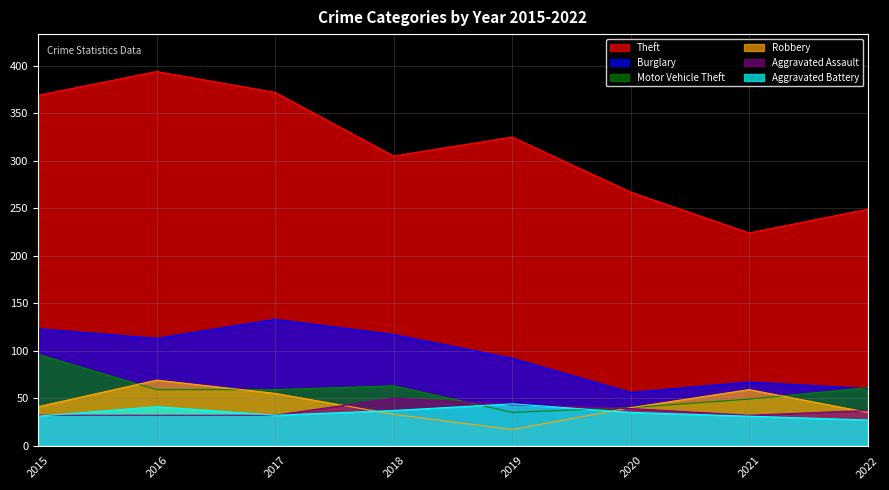

True or false: Aggravated Assault and Aggravated Battery cross at least once.

True